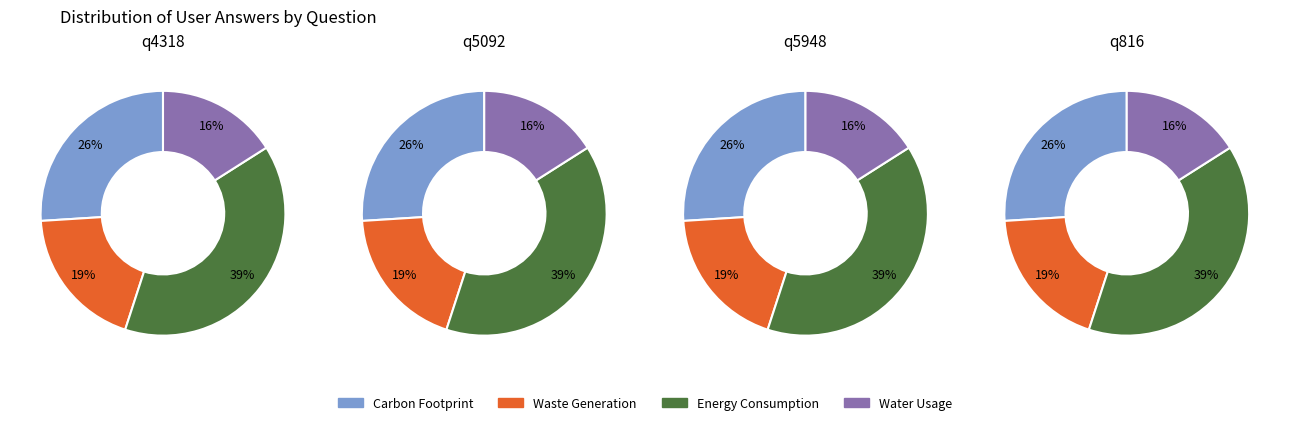

Combined, what portion of the pie is q5948 and q5092?

50.0%